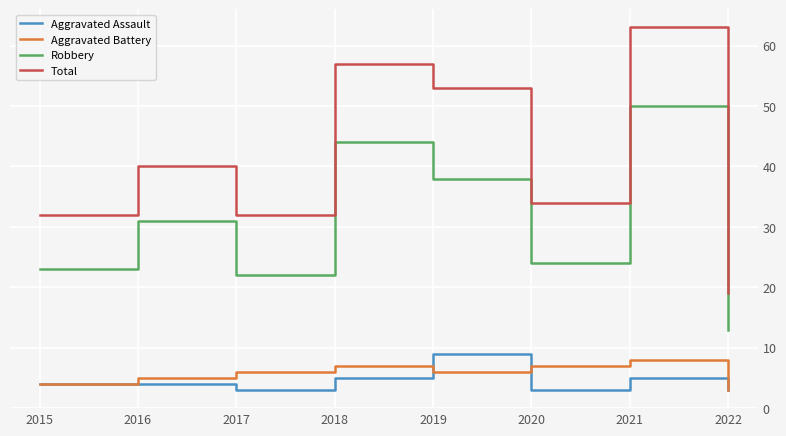

What is the difference between the second highest and second lowest values in the Aggravated Assault series?

2